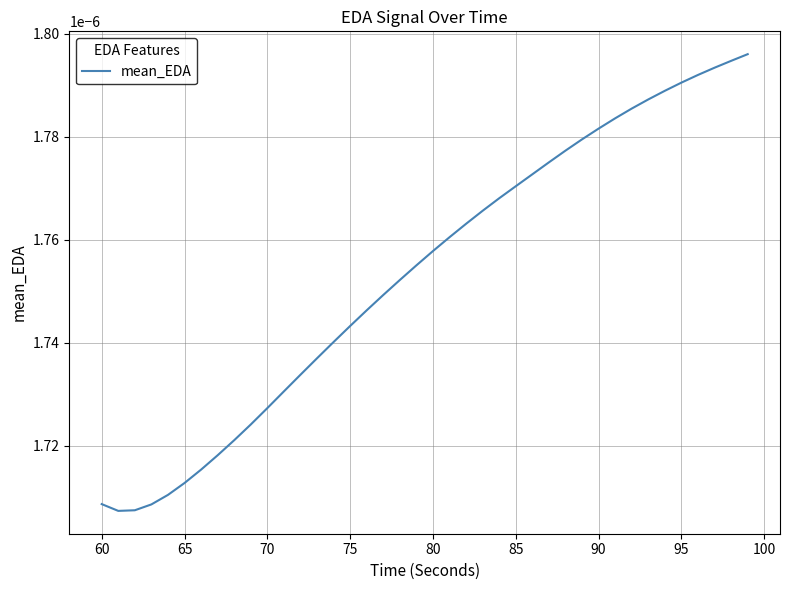

How many lines are shown in the chart?

1